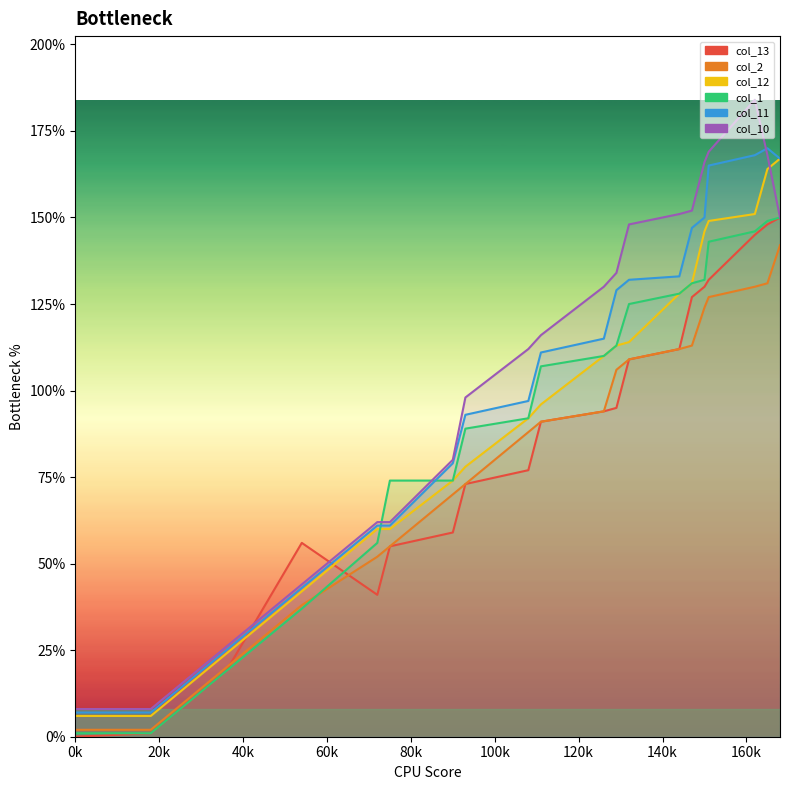

Does the chart display data point markers on the line(s)?

No